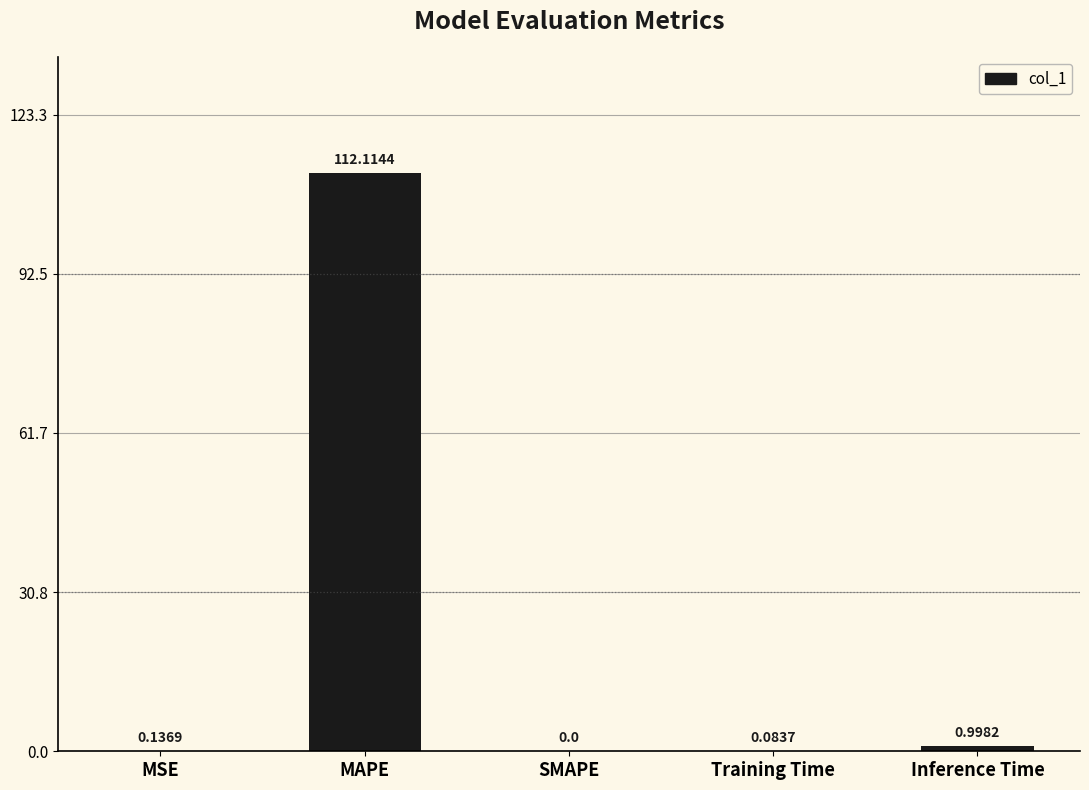

How many series are shown in this chart?

1